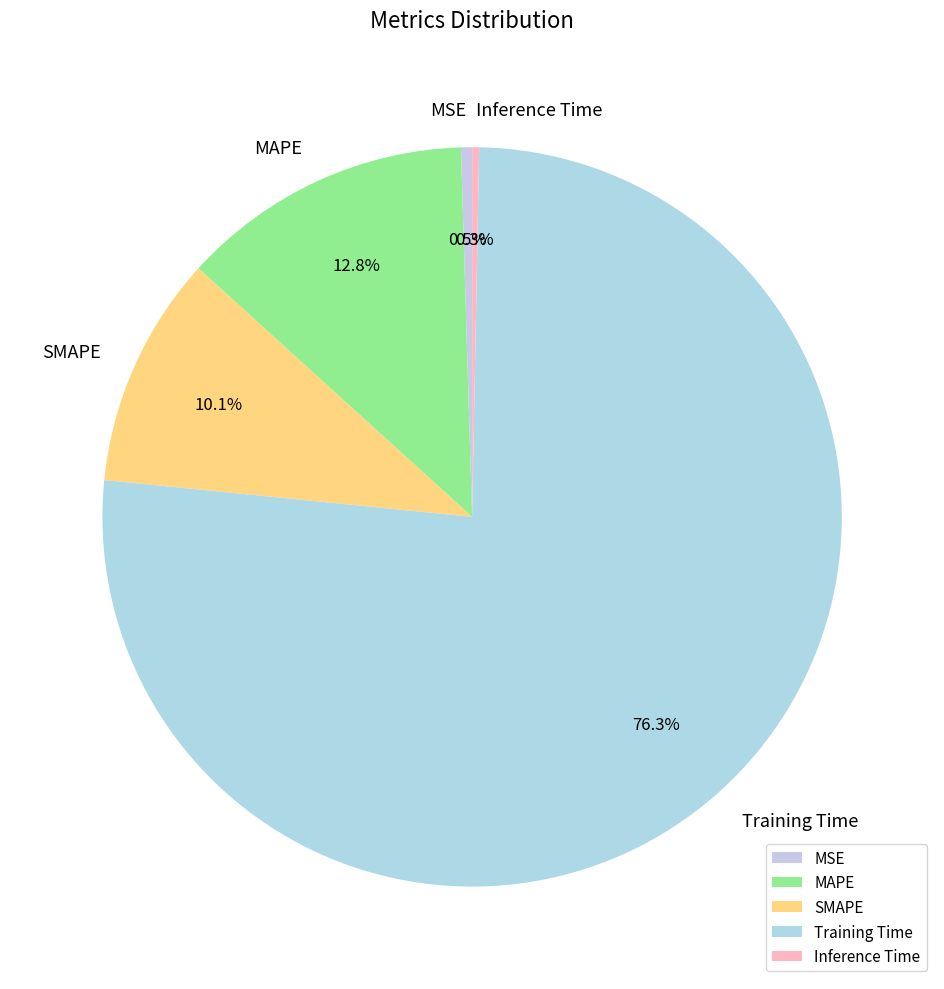

Count the number of slices in the pie.

5